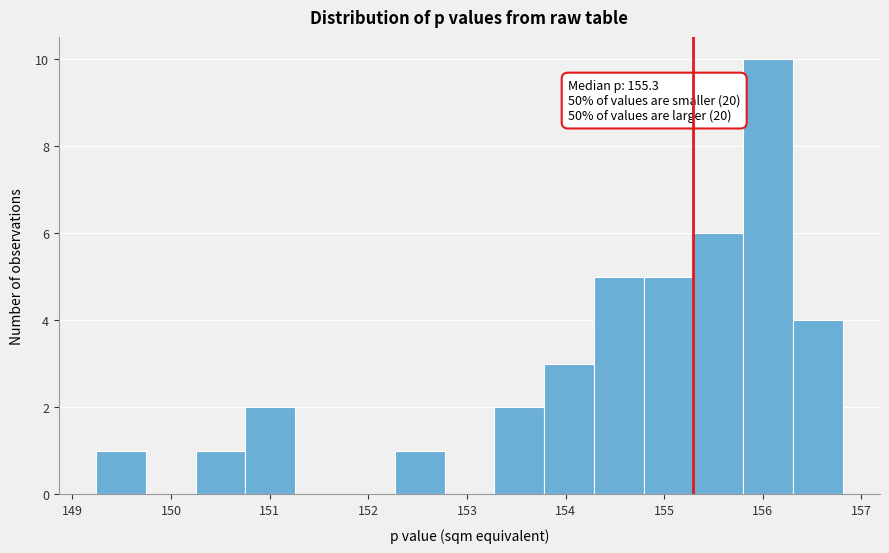

Which range on the x-axis has the tallest bar?

155.8 to 156.3